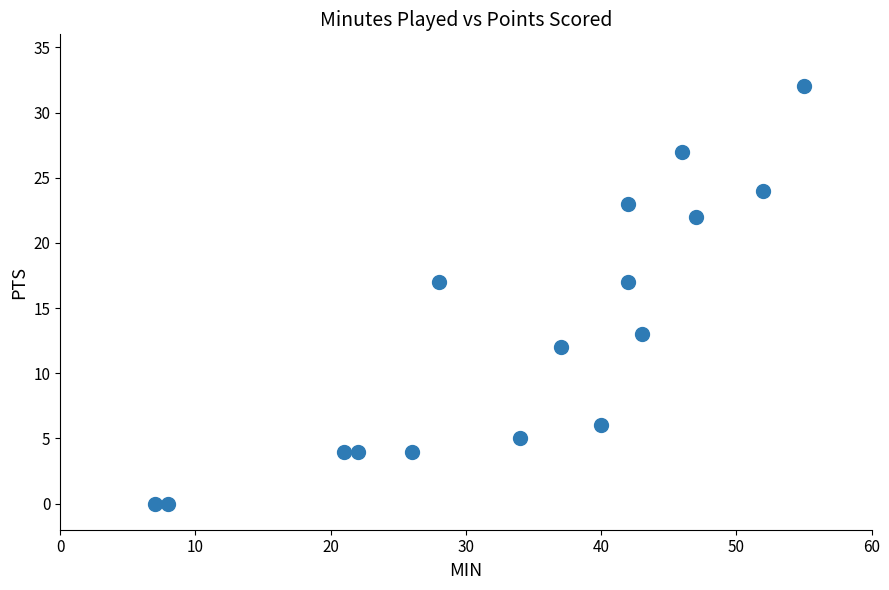

What is the range of X values (max minus min)?

48